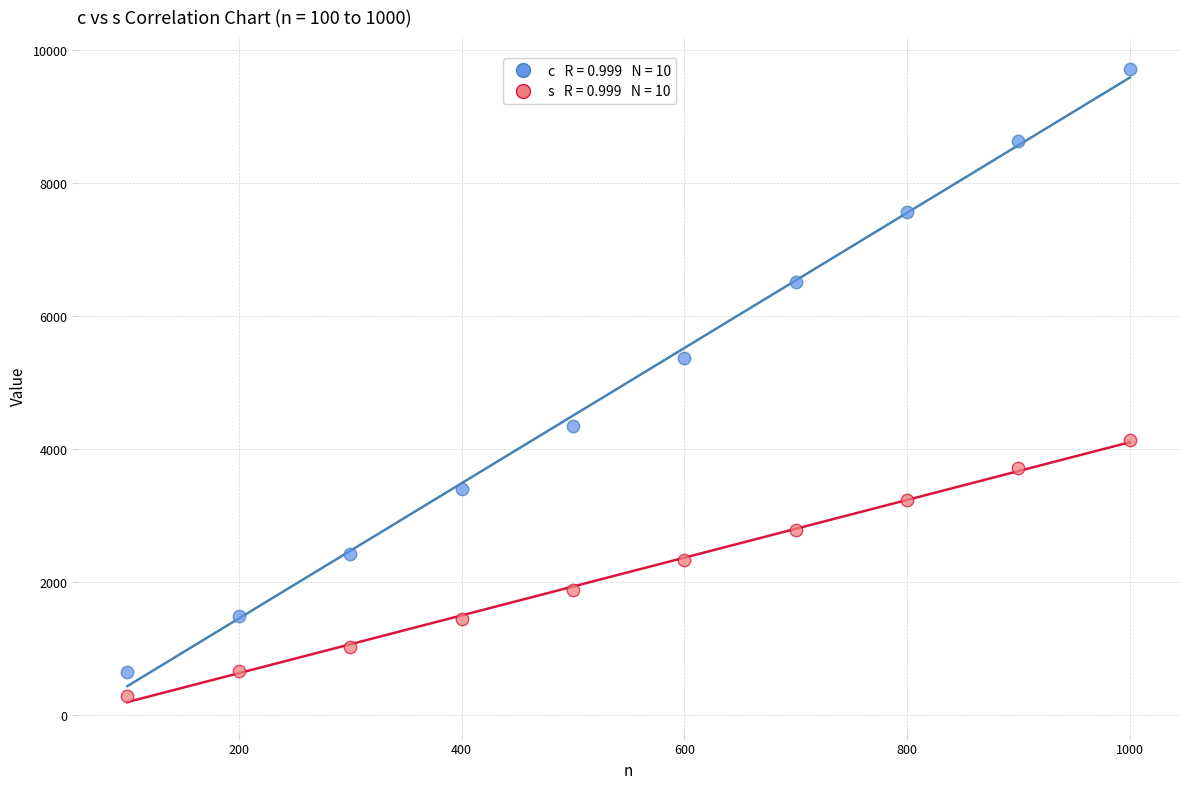

Across all data points, what is the range of X values (max minus min)?

900